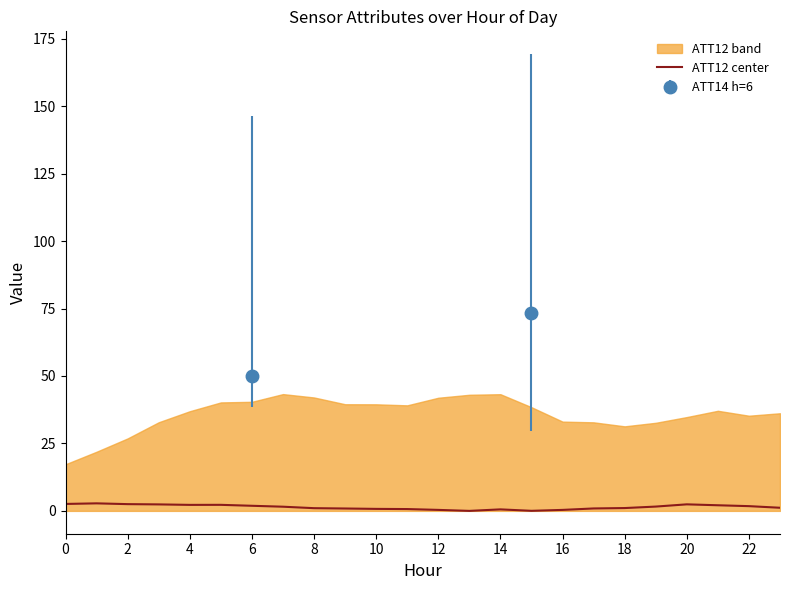

How many data points are less than 1?

9